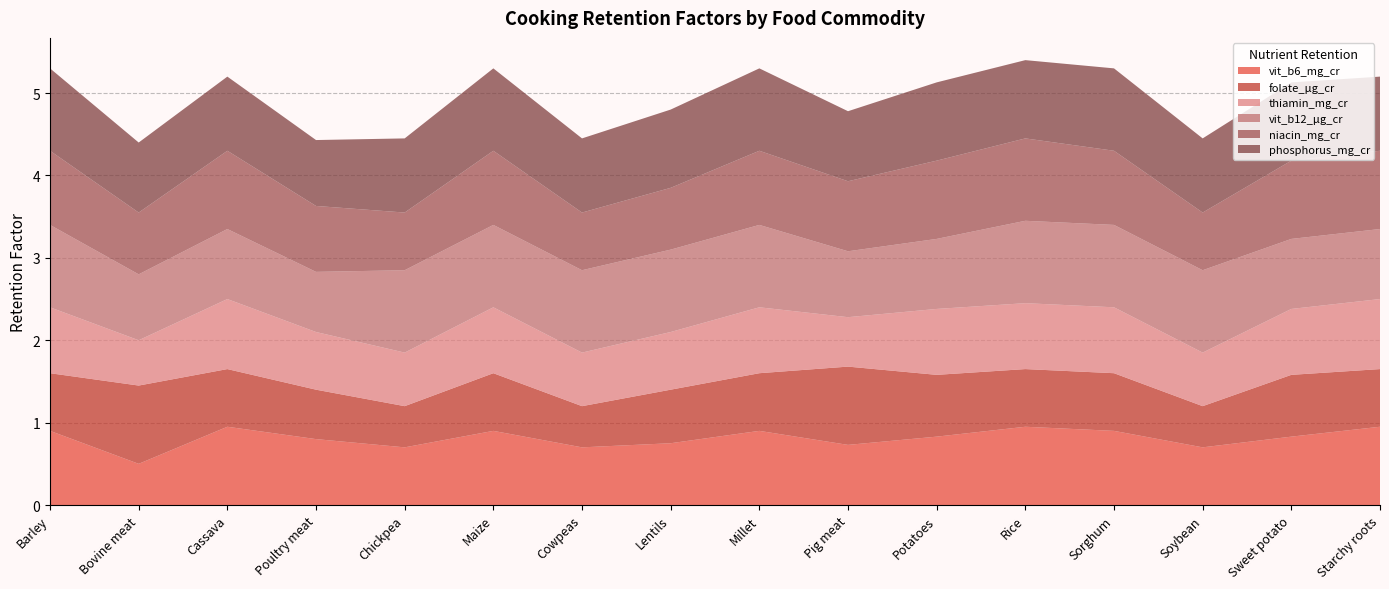

Reading left to right, transcribe all the data shown in this chart.

vit_b6_mg_cr: Barley=0.9	Bovine meat=0.5	Cassava=0.9	Poultry meat=0.8	Chickpea=0.7	Maize=0.9	Cowpeas=0.7	Lentils=0.8	Millet=0.9	Pig meat=0.7	Potatoes=0.8	Rice=0.9	Sorghum=0.9	Soybean=0.7	Sweet potato=0.8	Starchy roots=0.9
folate_µg_cr: Barley=0.7	Bovine meat=0.9	Cassava=0.7	Poultry meat=0.6	Chickpea=0.5	Maize=0.7	Cowpeas=0.5	Lentils=0.7	Millet=0.7	Pig meat=0.9	Potatoes=0.8	Rice=0.7	Sorghum=0.7	Soybean=0.5	Sweet potato=0.8	Starchy roots=0.7
thiamin_mg_cr: Barley=0.8	Bovine meat=0.6	Cassava=0.8	Poultry meat=0.7	Chickpea=0.7	Maize=0.8	Cowpeas=0.7	Lentils=0.7	Millet=0.8	Pig meat=0.6	Potatoes=0.8	Rice=0.8	Sorghum=0.8	Soybean=0.7	Sweet potato=0.8	Starchy roots=0.8
vit_b12_µg_cr: Barley=1.0	Bovine meat=0.8	Cassava=0.8	Poultry meat=0.7	Chickpea=1.0	Maize=1.0	Cowpeas=1.0	Lentils=1.0	Millet=1.0	Pig meat=0.8	Potatoes=0.8	Rice=1.0	Sorghum=1.0	Soybean=1.0	Sweet potato=0.8	Starchy roots=0.8
niacin_mg_cr: Barley=0.9	Bovine meat=0.8	Cassava=0.9	Poultry meat=0.8	Chickpea=0.7	Maize=0.9	Cowpeas=0.7	Lentils=0.8	Millet=0.9	Pig meat=0.8	Potatoes=0.9	Rice=1.0	Sorghum=0.9	Soybean=0.7	Sweet potato=0.9	Starchy roots=0.9
phosphorus_mg_cr: Barley=1.0	Bovine meat=0.8	Cassava=0.9	Poultry meat=0.8	Chickpea=0.9	Maize=1.0	Cowpeas=0.9	Lentils=0.9	Millet=1.0	Pig meat=0.8	Potatoes=0.9	Rice=0.9	Sorghum=1.0	Soybean=0.9	Sweet potato=0.9	Starchy roots=0.9